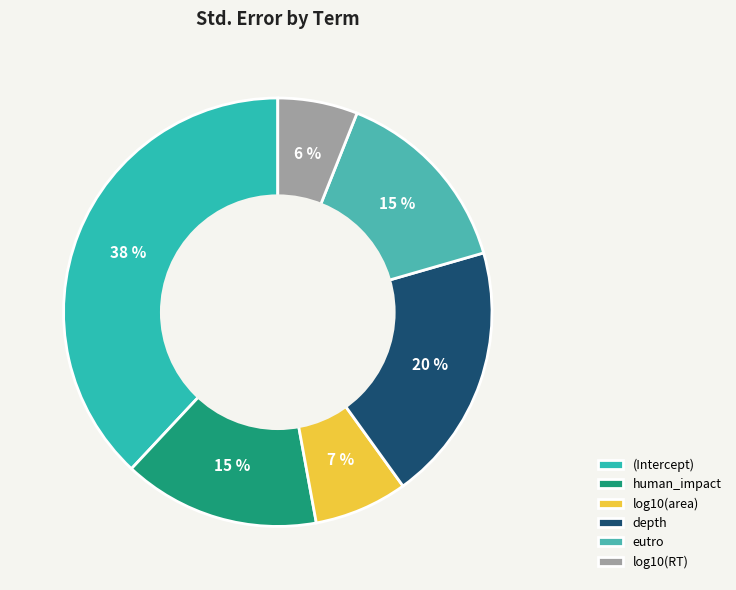

What is the smallest slice in the pie chart?

log10(RT)